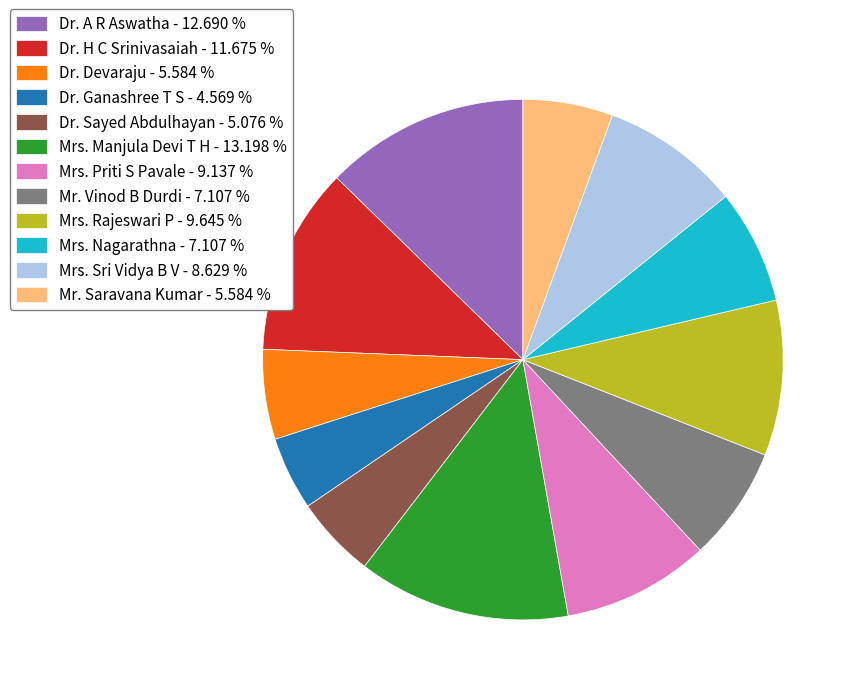

Count the number of slices in the pie.

12